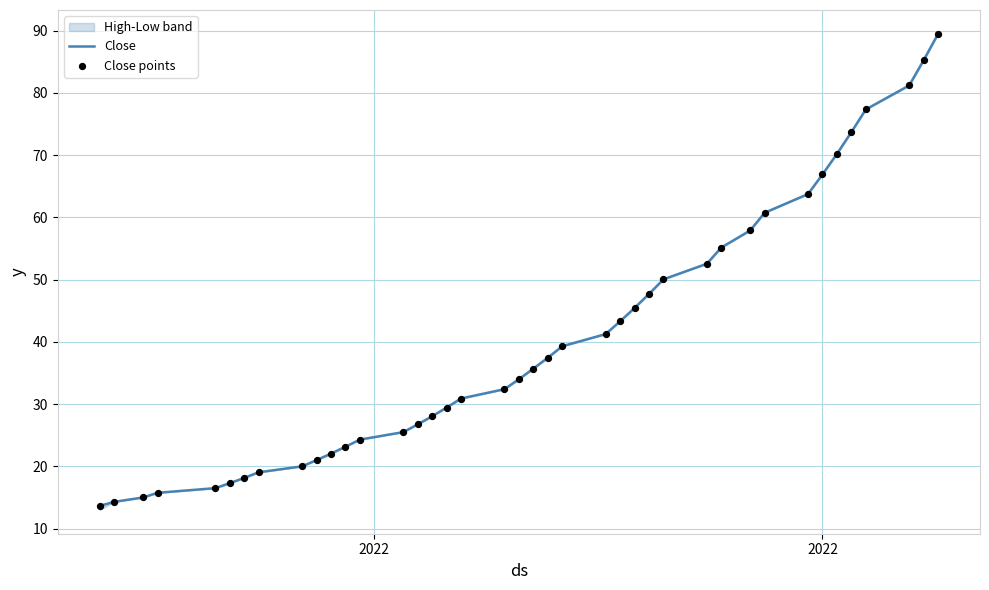

What is the greatest value displayed?

89.5